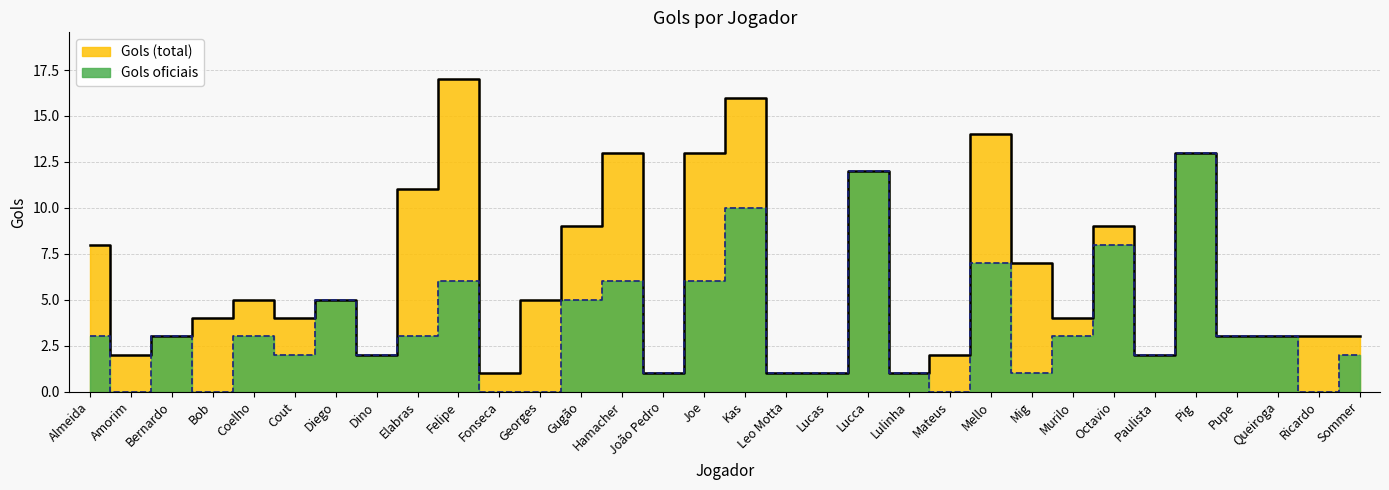

Reading left to right, what are all the values shown in this chart?

Gols (total): Almeida=8	Amorim=2	Bernardo=3	Bob=4	Coelho=5	Cout=4	Diego=5	Dino=2	Elabras=11	Felipe=17	Fonseca=1	Georges=5	Gugão=9	Hamacher=13	João Pedro=1	Joe=13	Kas=16	Leo Motta=1	Lucas=1	Lucca=12	Lulinha=1	Mateus=2	Mello=14	Mig=7	Murilo=4	Octavio=9	Paulista=2	Pig=13	Pupe=3	Queiroga=3	Ricardo=3	Sommer=3
Gols oficiais: Almeida=3	Amorim=0	Bernardo=3	Bob=0	Coelho=3	Cout=2	Diego=5	Dino=2	Elabras=3	Felipe=6	Fonseca=0	Georges=0	Gugão=5	Hamacher=6	João Pedro=1	Joe=6	Kas=10	Leo Motta=1	Lucas=1	Lucca=12	Lulinha=1	Mateus=0	Mello=7	Mig=1	Murilo=3	Octavio=8	Paulista=2	Pig=13	Pupe=3	Queiroga=3	Ricardo=0	Sommer=2